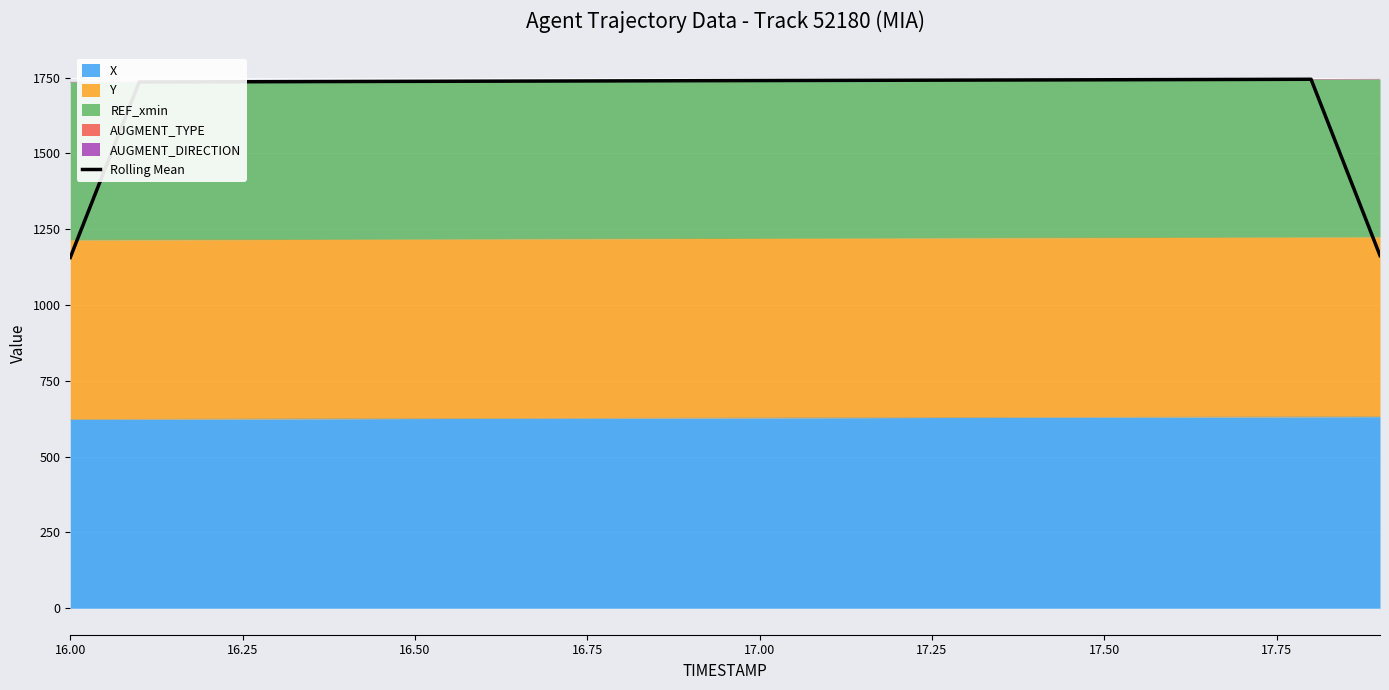

At which label is the value closest to 1450?

16.25